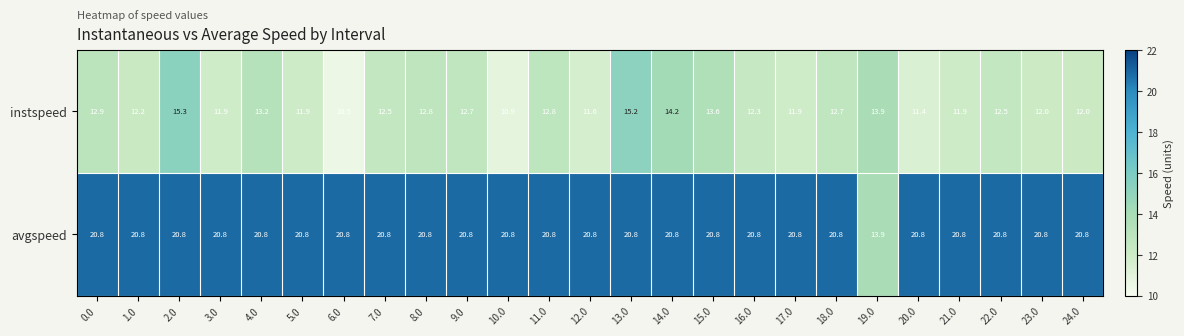

What is the greatest value displayed?

20.8